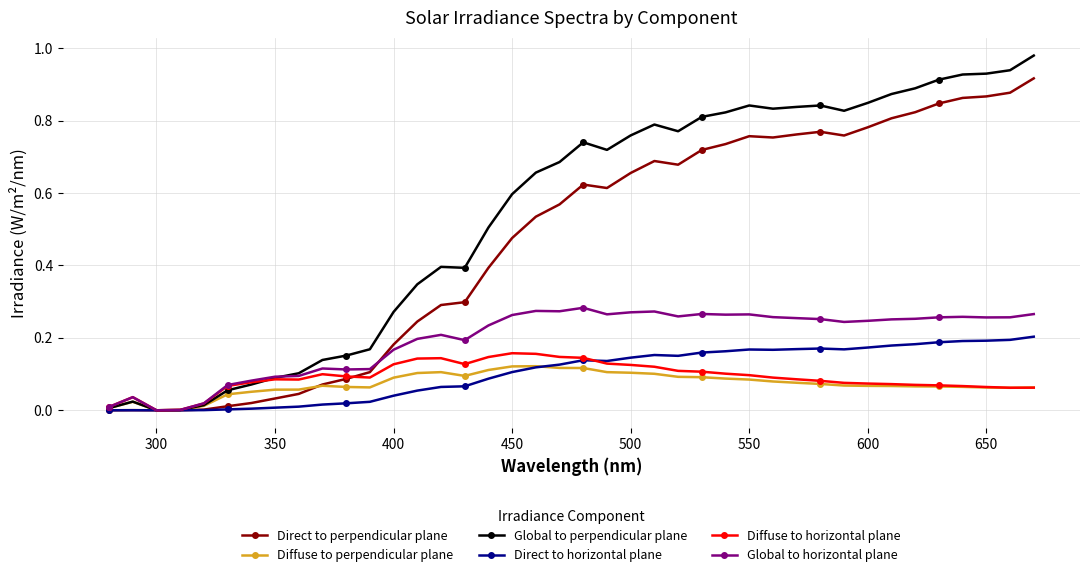

Which series has the largest range (max minus min)?

Global to perpendicular plane